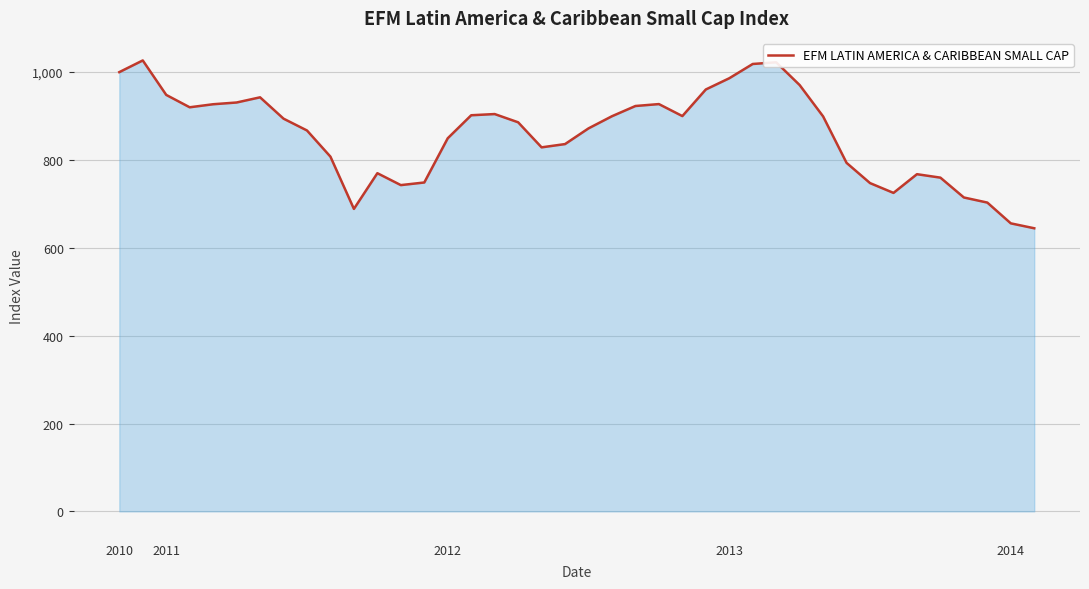

How many distinct data groups are displayed?

1